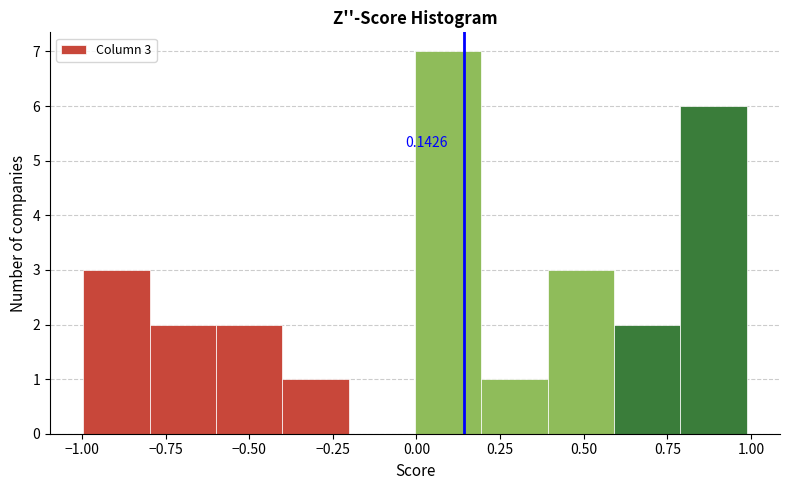

Read against the x-axis, roughly where is the centre of the tallest bar?

0.10